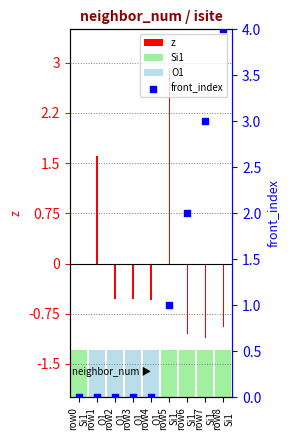

What is the change in value from row5
Si1 to row8
Si1?

+3